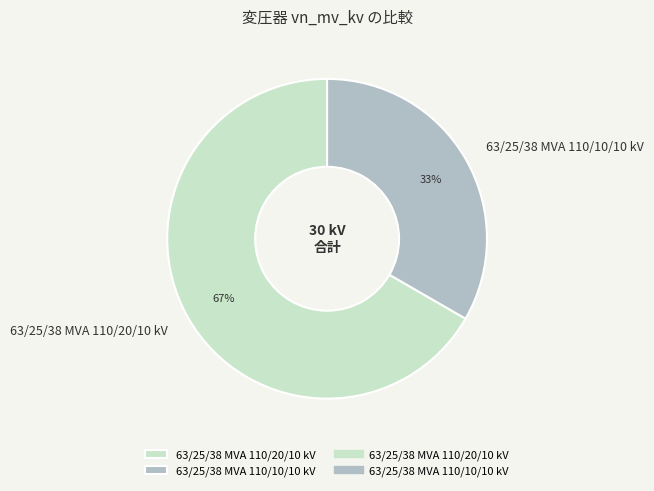

To the nearest percent, what is the combined percentage of 63/25/38 MVA 110/10/10 kV and 63/25/38 MVA 110/20/10 kV?

100%